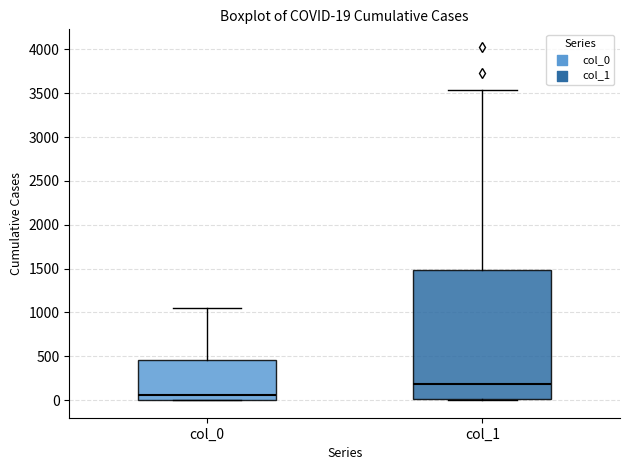

Comparing the boxes themselves (not the whiskers), which one is the tallest?

col_1